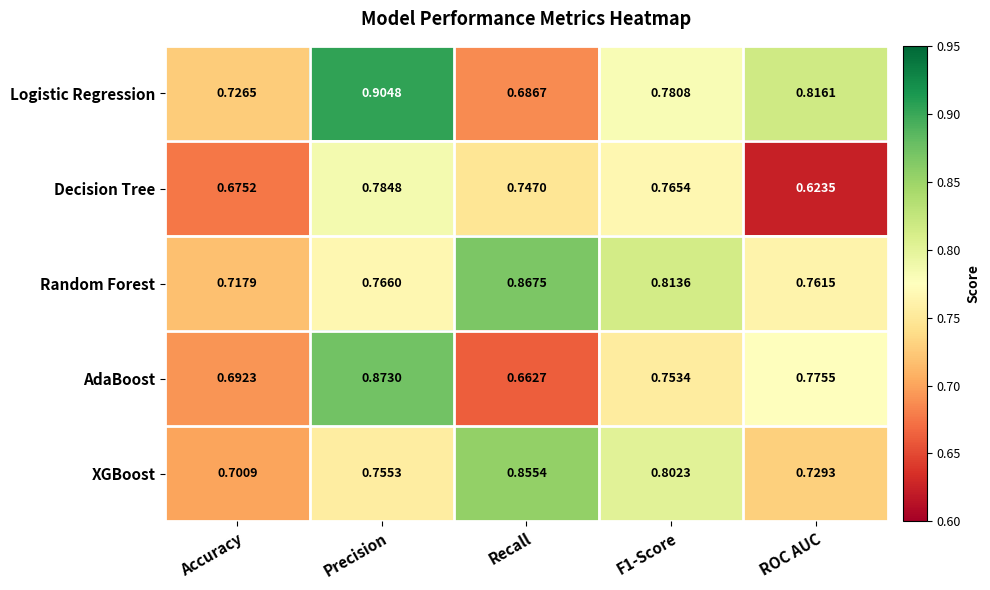

Where is Random Forest nearest to the value 0?

Accuracy